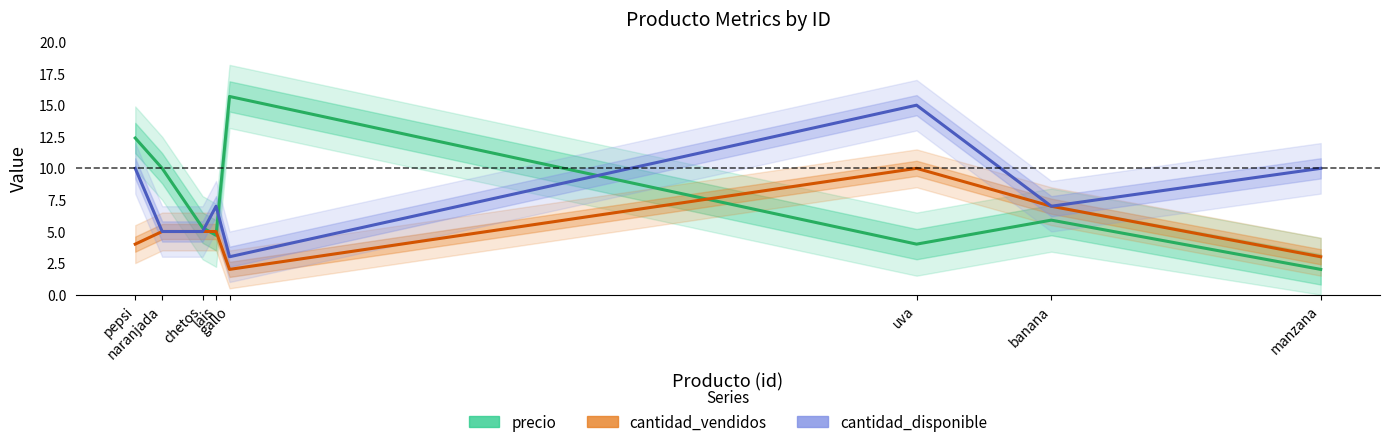

What is the lowest value of the cantidad_vendidos series?

2.0